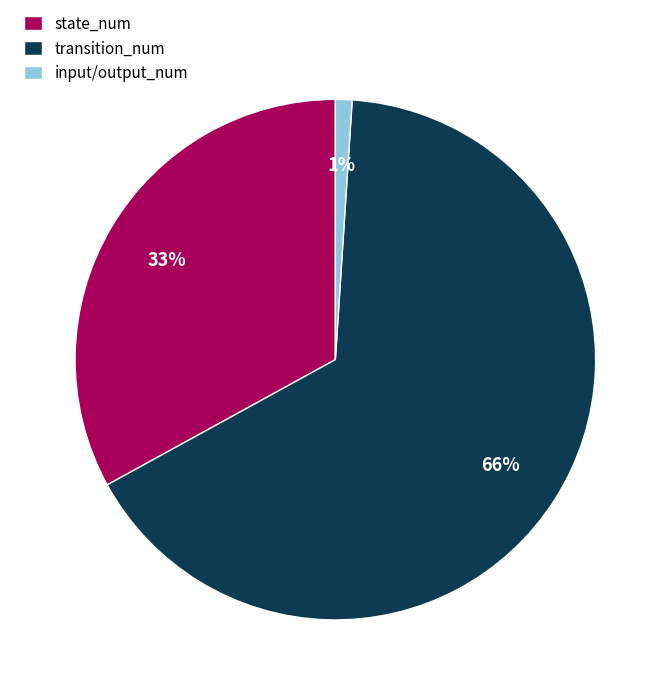

Which category has the biggest portion of the pie?

transition_num